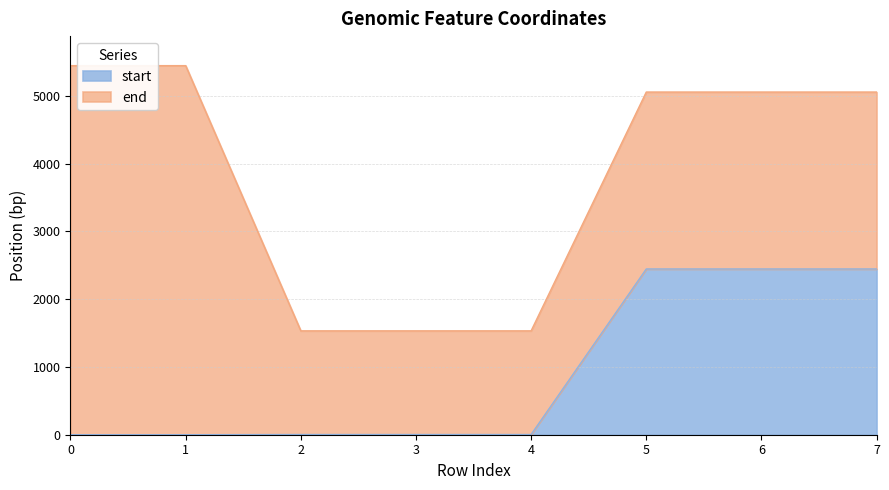

At 4, list the series in order from largest to smallest.

end, start